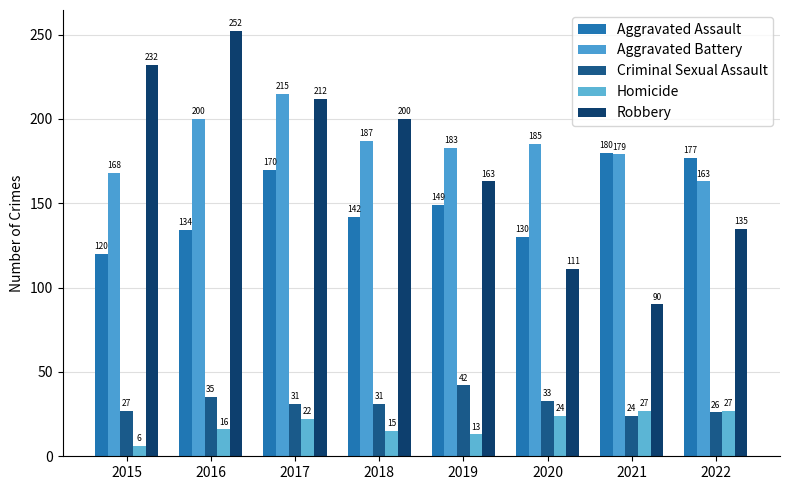

Reading left to right, extract all data points from this chart.

Aggravated Assault: 120	134	170	142	149	130	180	177
Aggravated Battery: 168	200	215	187	183	185	179	163
Criminal Sexual Assault: 27	35	31	31	42	33	24	26
Homicide: 6	16	22	15	13	24	27	27
Robbery: 232	252	212	200	163	111	90	135